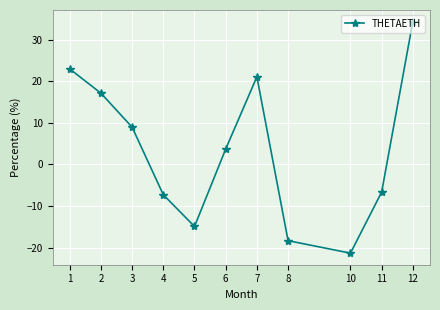

What is the minimum value shown in the chart?

-21.4